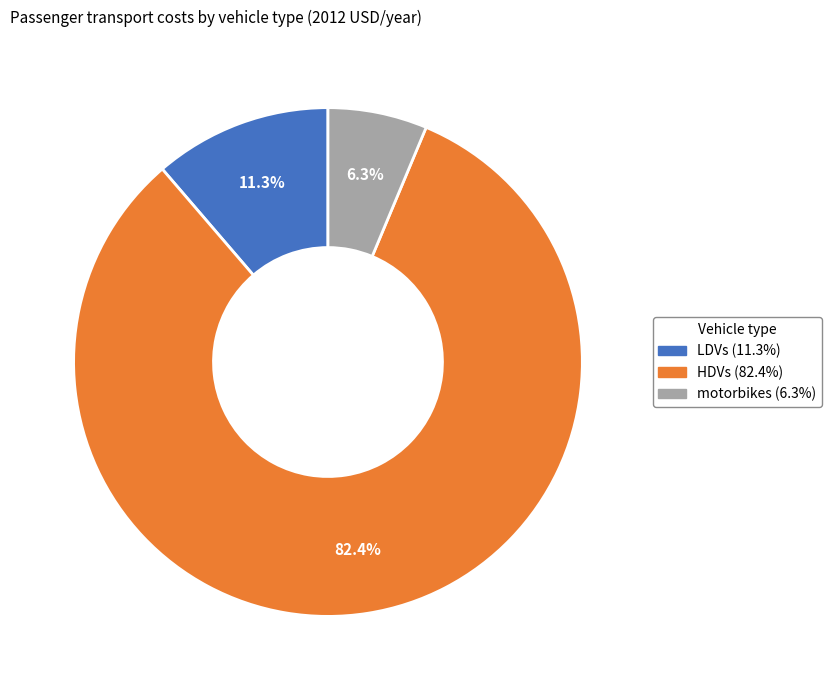

Rank the categories by value from highest to lowest.

HDVs, LDVs, motorbikes